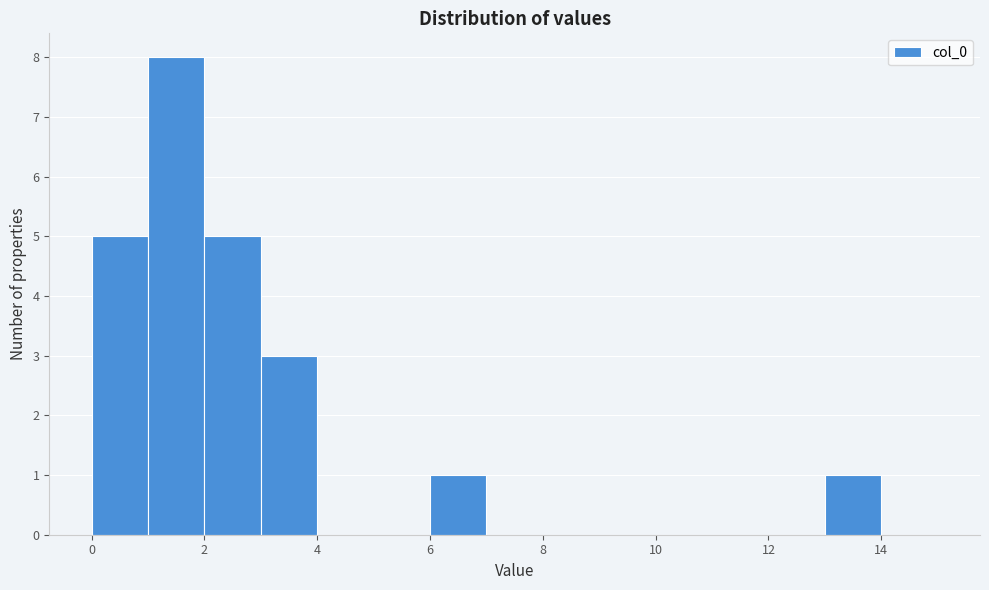

Over which range of the x-axis is the bar tallest?

1 to 2